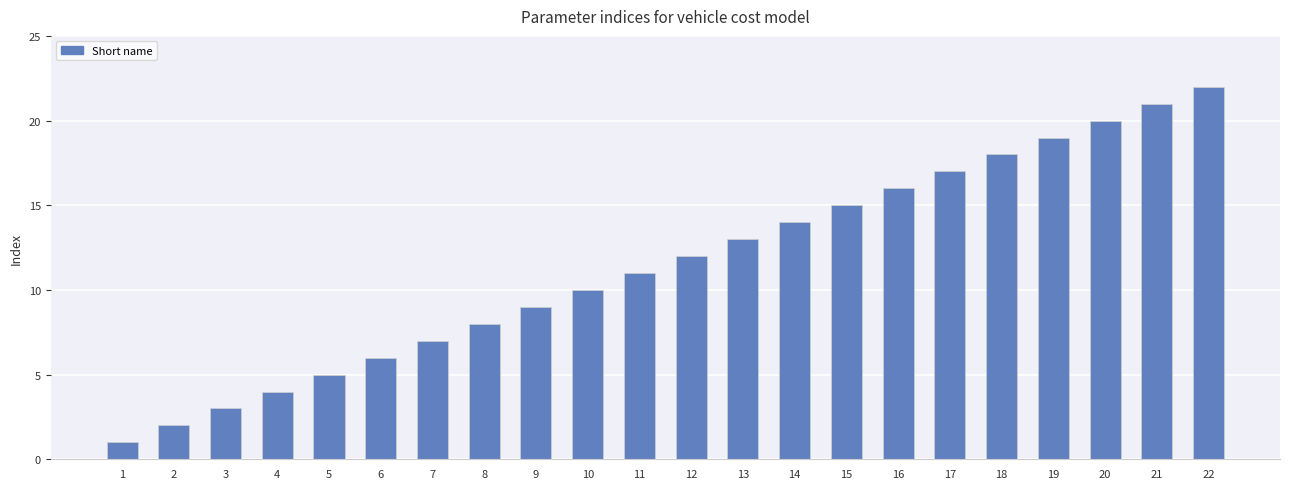

List the labels in order of value, largest first.

22, 21, 20, 19, 18, 17, 16, 15, 14, 13, 12, 11, 10, 9, 8, 7, 6, 5, 4, 3, 2, 1